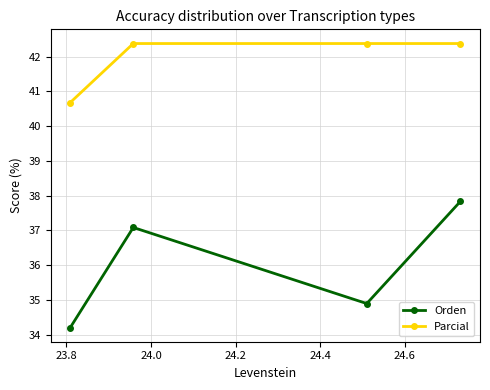

Which series has the largest total across all categories?

Parcial